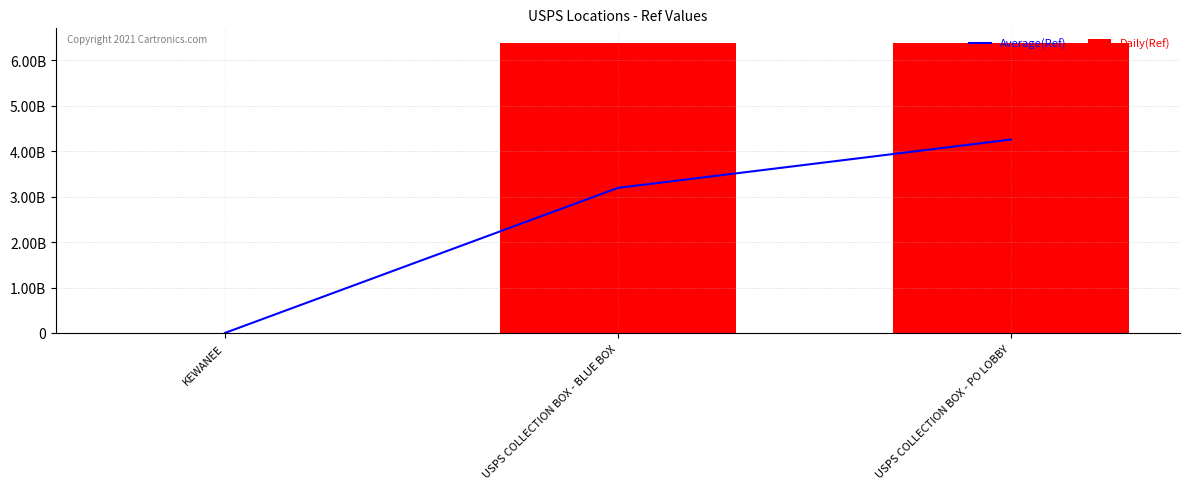

What is the average value of the Average(Ref) series?

2484281034.9